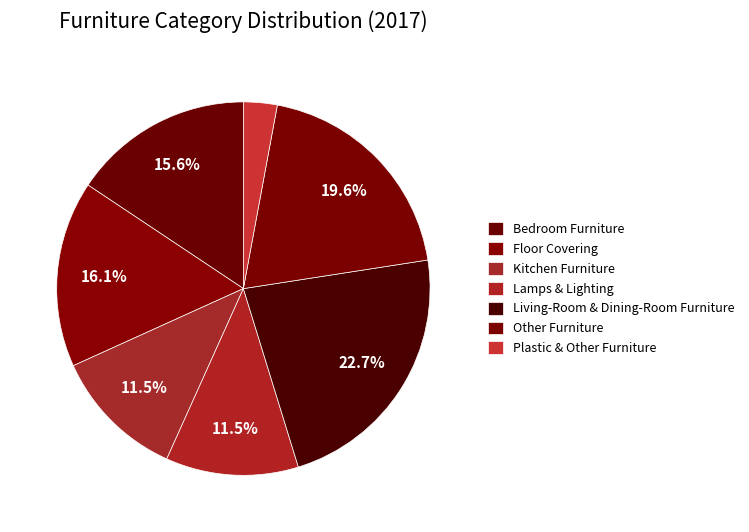

Is there a majority slice in this chart?

No